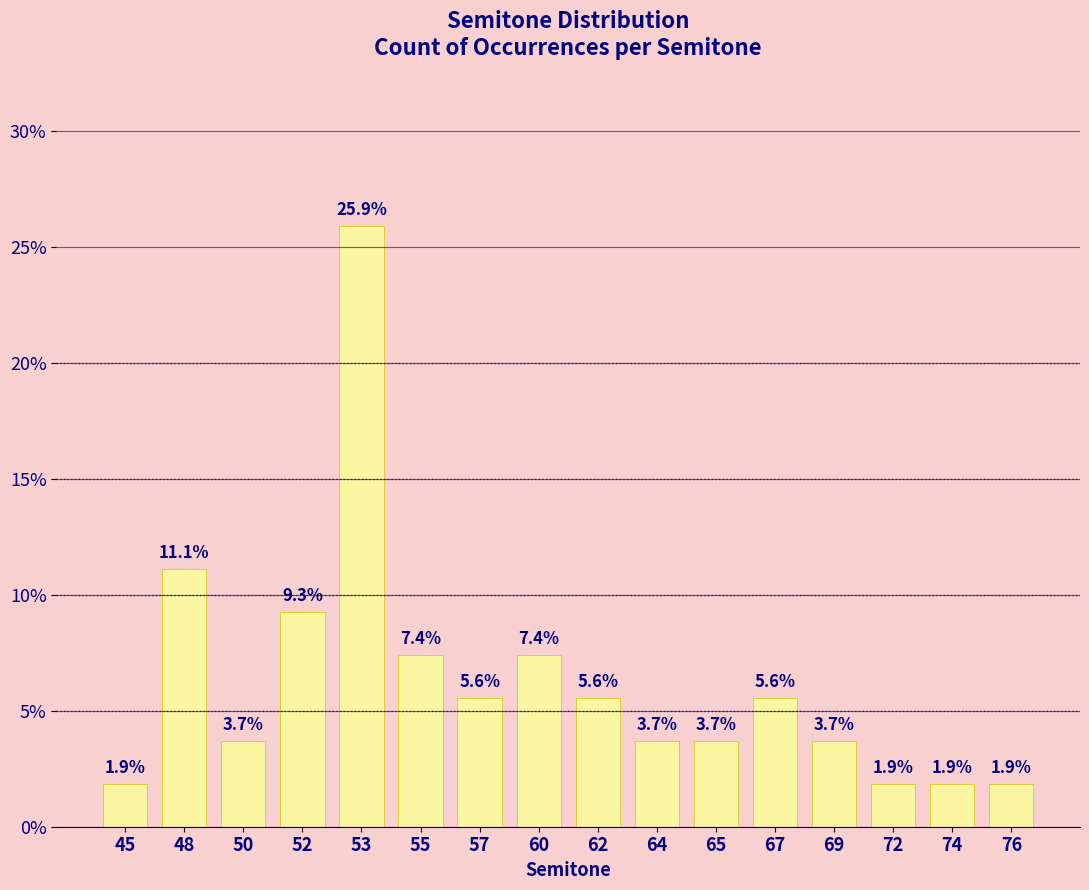

What is the greatest value displayed?

25.9